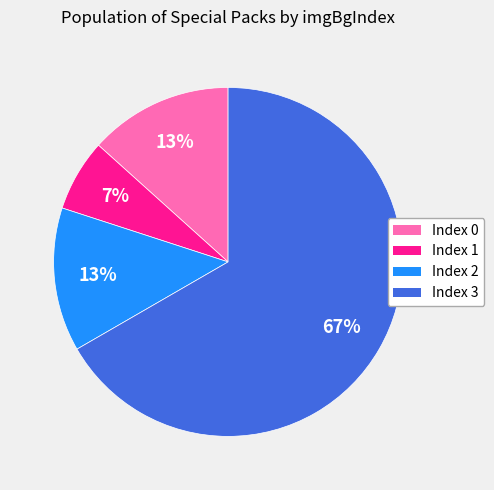

Is there a majority slice in this chart?

Yes